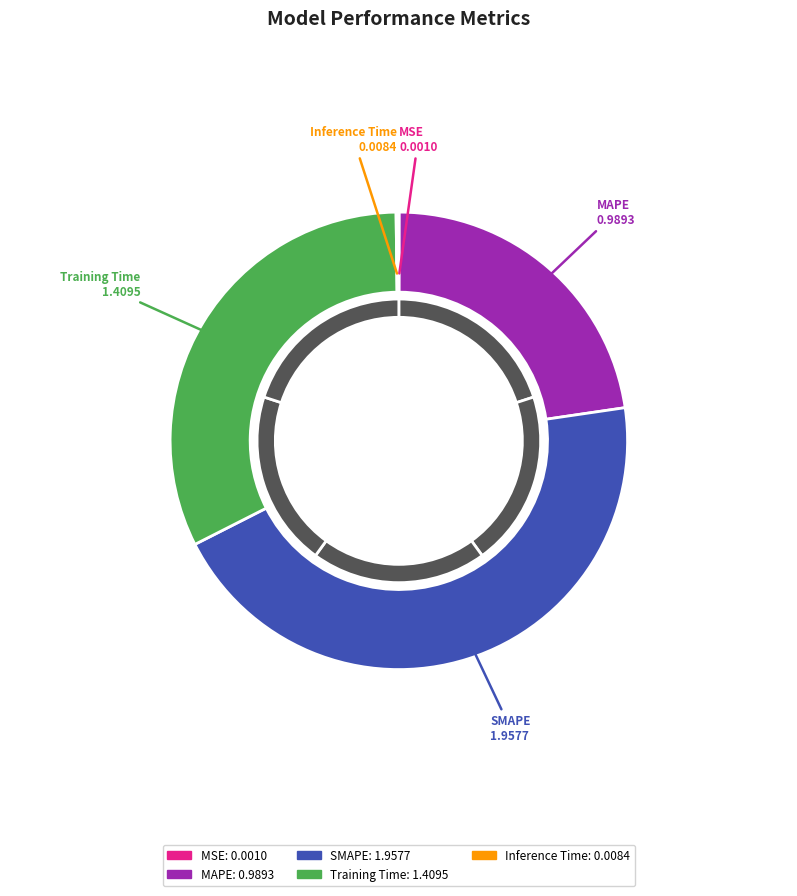

Is it true that MAPE is 23% of the pie?

True